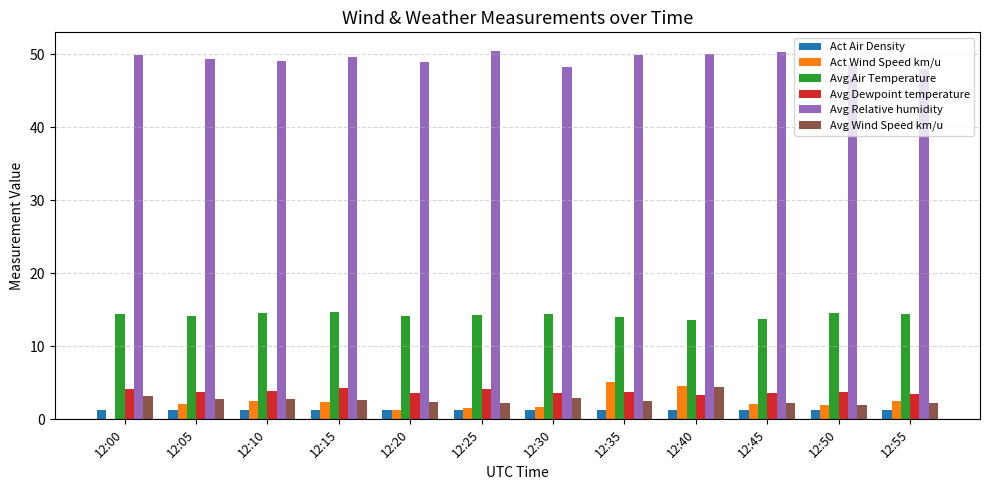

What are all the series names shown in the legend?

Act Air Density, Act Wind Speed km/u, Avg Air Temperature, Avg Dewpoint temperature, Avg Relative humidity, Avg Wind Speed km/u